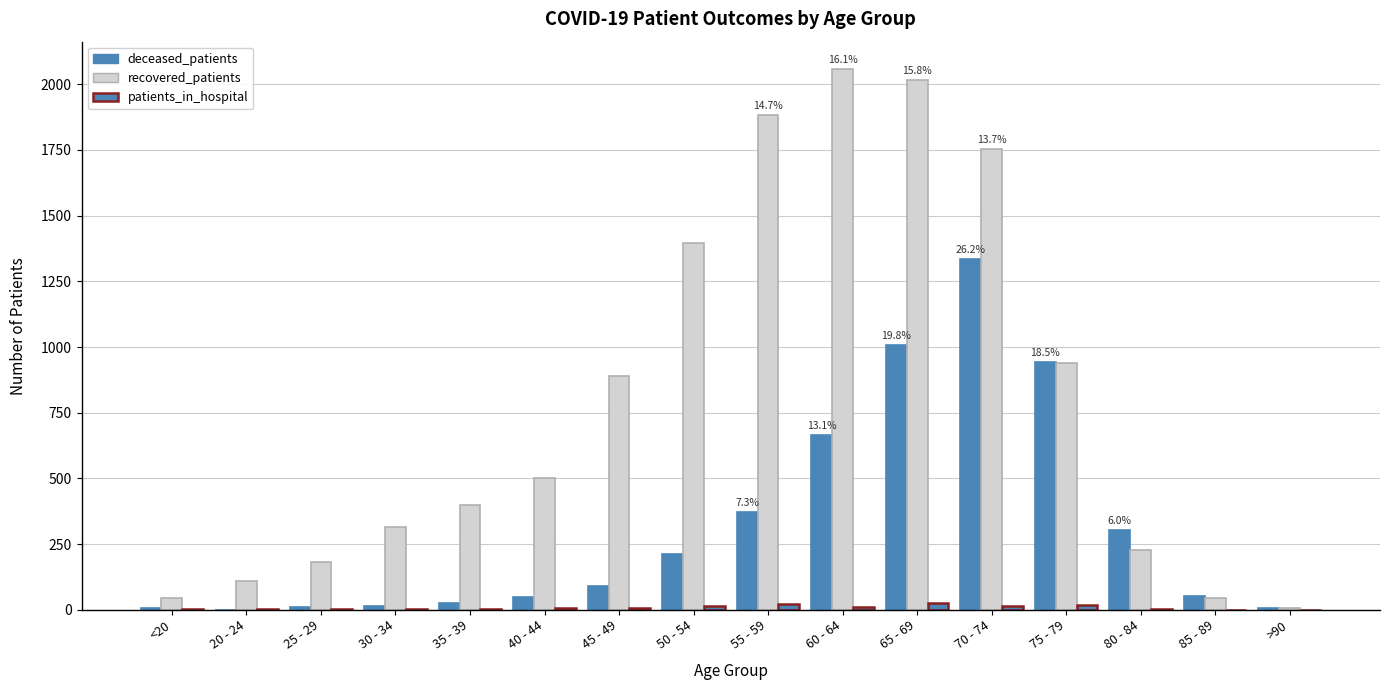

The recovered_patients series shows 20 at 85 - 89. True or false?

False